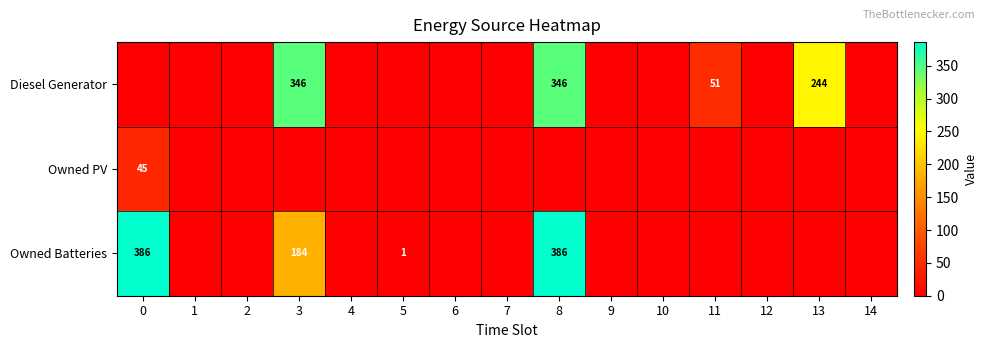

How many data points in Owned PV are above 0?

1